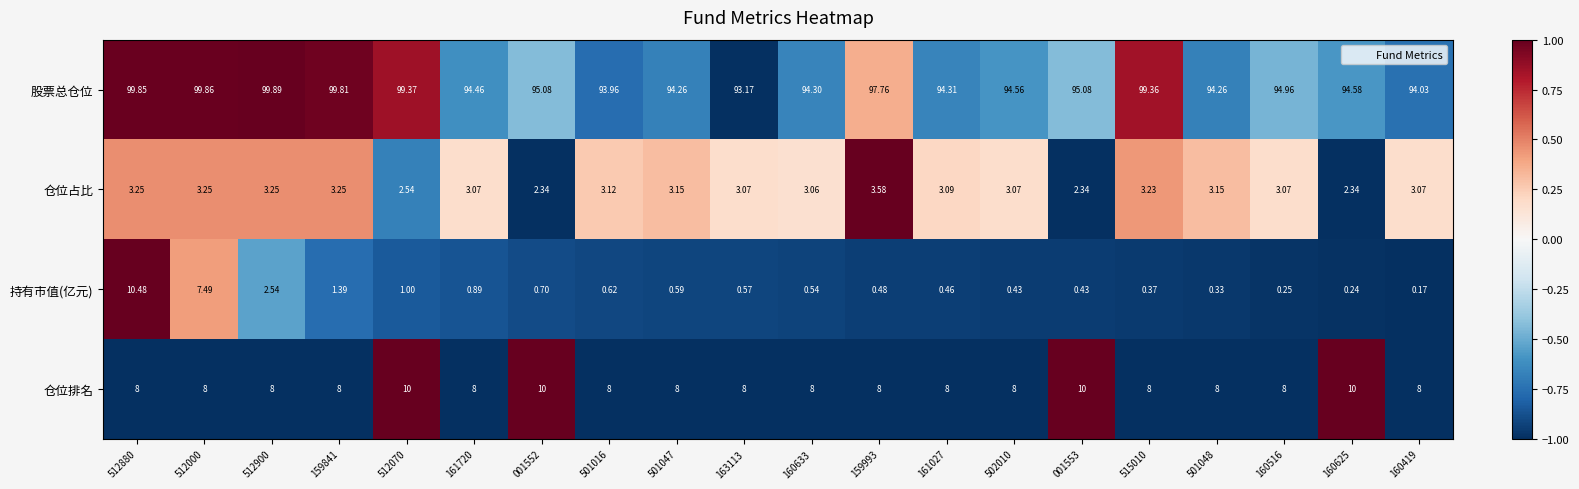

Rank the series at 163113 from highest to lowest value.

股票总仓位, 仓位排名, 仓位占比, 持有市值(亿元)